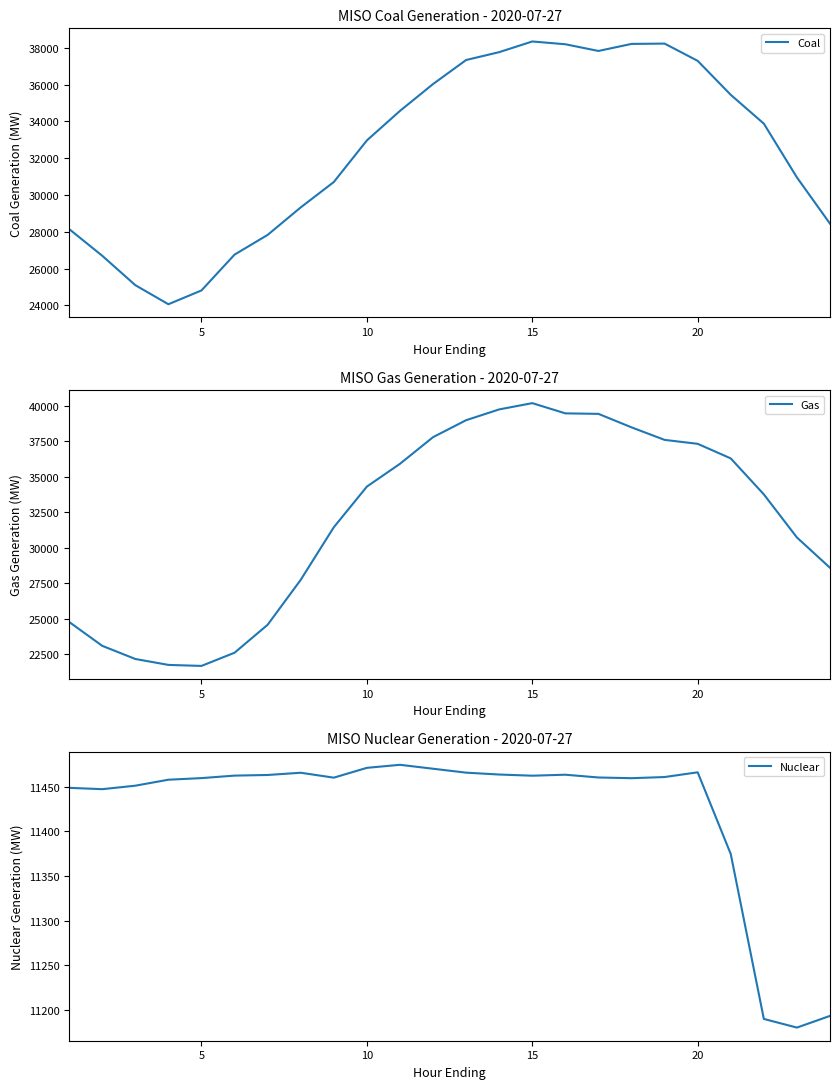

What is the highest value of the Nuclear series?

11474.6